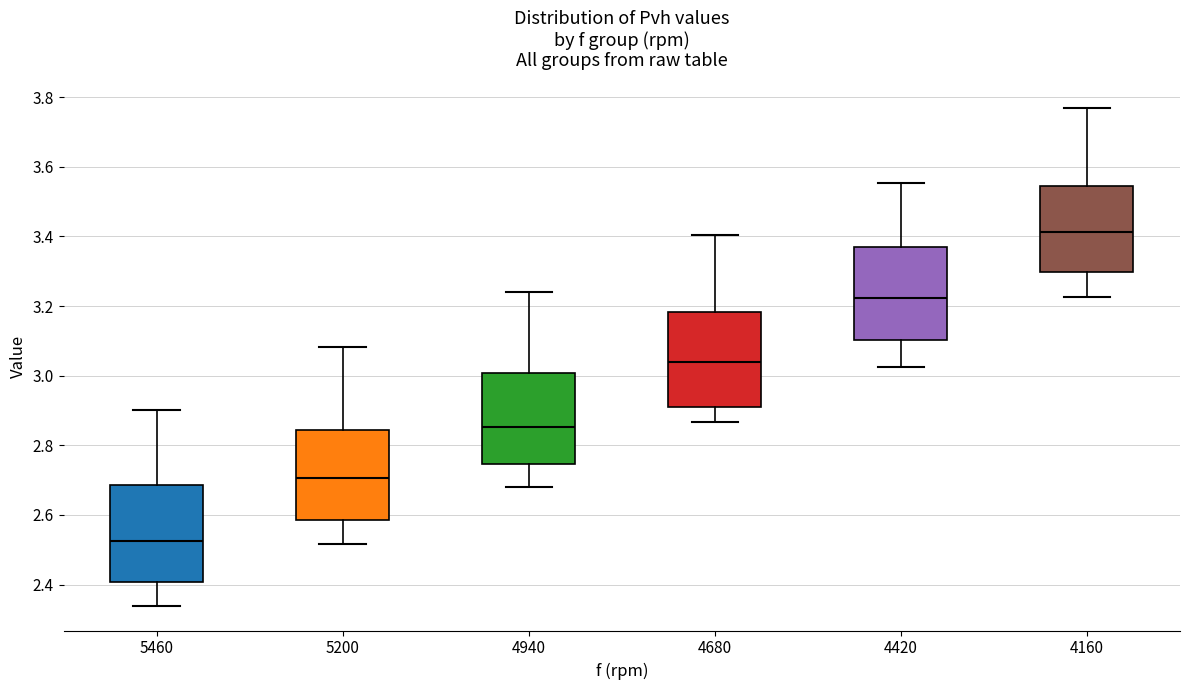

Reading left to right, transcribe this box plot: for each box, give where its median line is, the range the box spans, and where its two whiskers end, as read against the y-axis. The values are not printed on the chart, so give them approximately, as read against the axis.

5460: median 2.52, box 2.40 to 2.68, whiskers 2.34 to 2.90
5200: median 2.70, box 2.58 to 2.84, whiskers 2.52 to 3.08
4940: median 2.86, box 2.74 to 3.00, whiskers 2.68 to 3.24
4680: median 3.04, box 2.90 to 3.18, whiskers 2.86 to 3.40
4420: median 3.22, box 3.10 to 3.36, whiskers 3.02 to 3.56
4160: median 3.42, box 3.30 to 3.54, whiskers 3.22 to 3.76